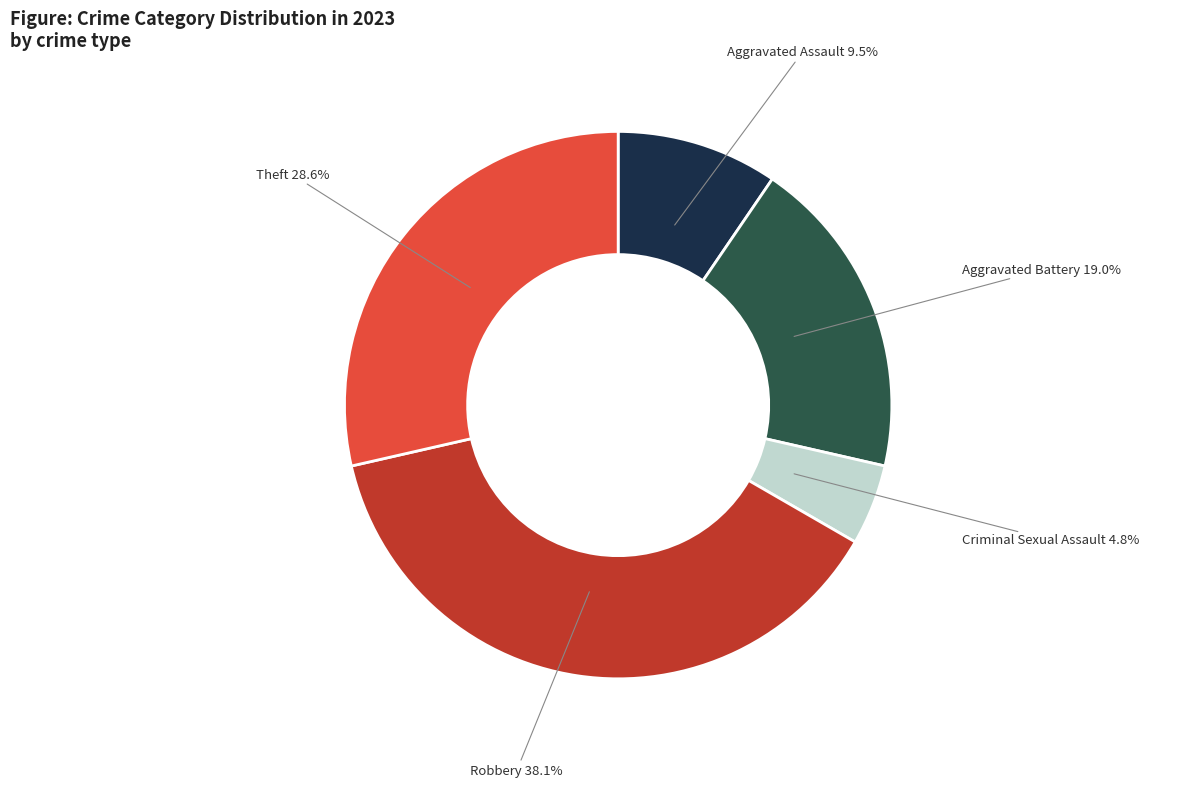

How much of the chart is everything except Aggravated Assault?

90.5%